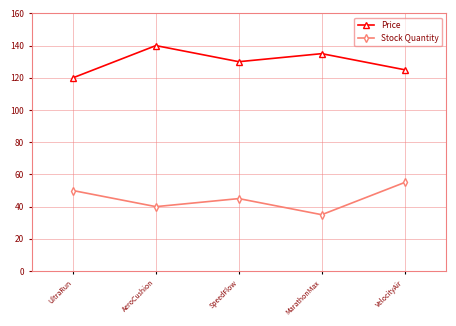

Which series has the largest total across all categories?

Price